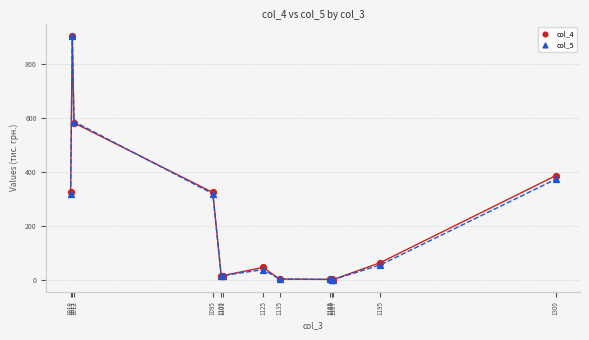

Across all series, what Y value is closest to 452?

385.8